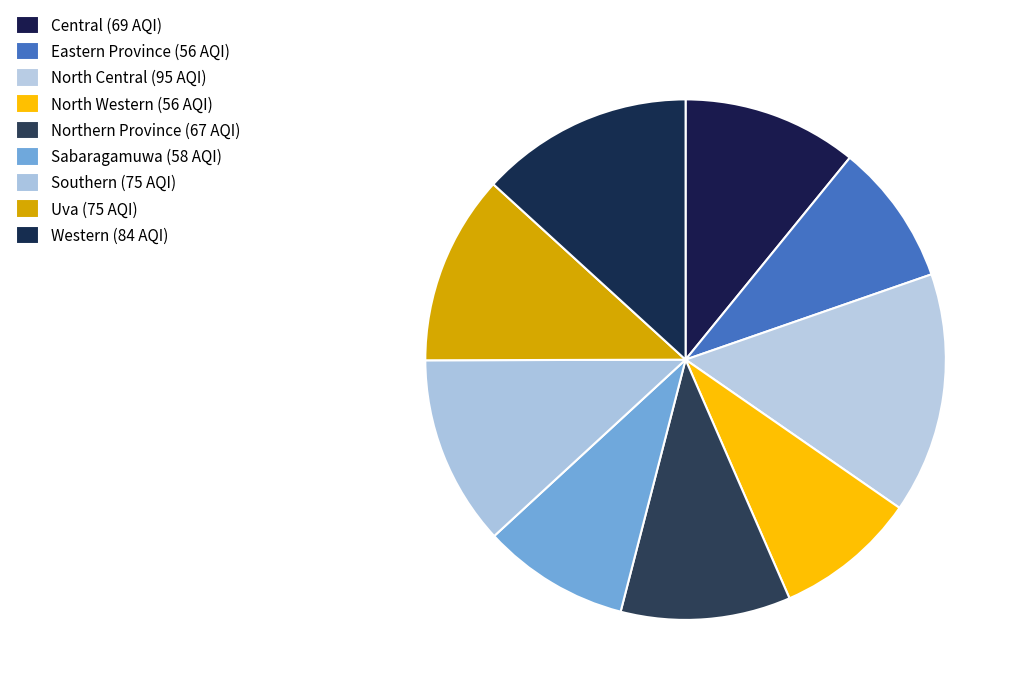

What is the total percentage of Eastern Province and Western?

22.0%